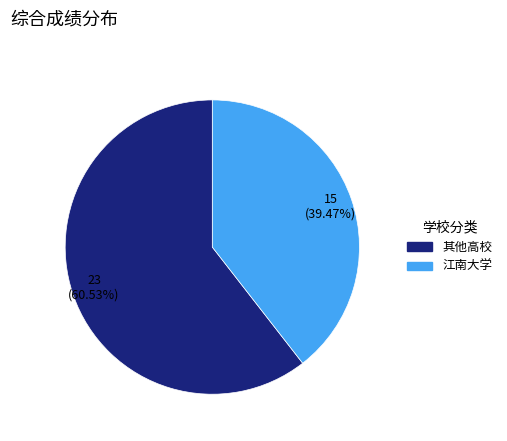

How many slices are in this pie chart?

2